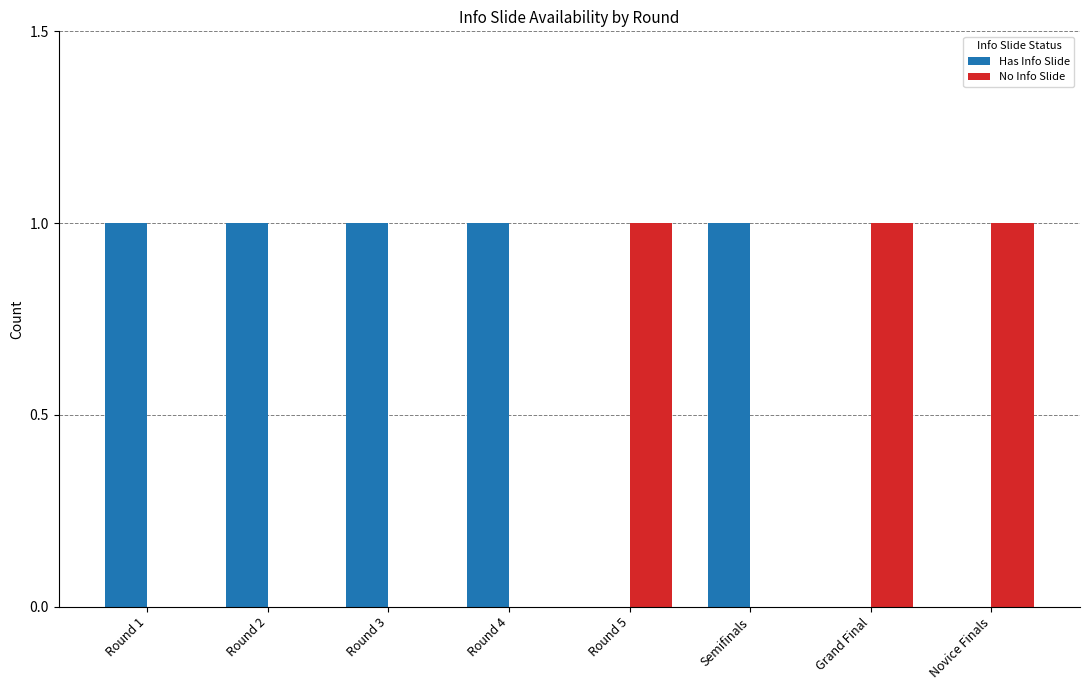

What is the total value across all series at Round 2?

1